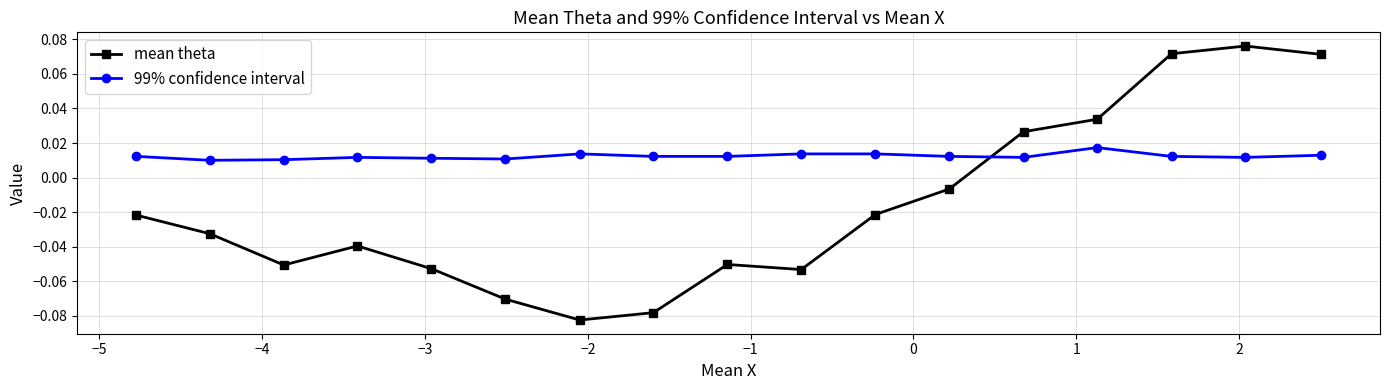

How many data points does each series have?

17